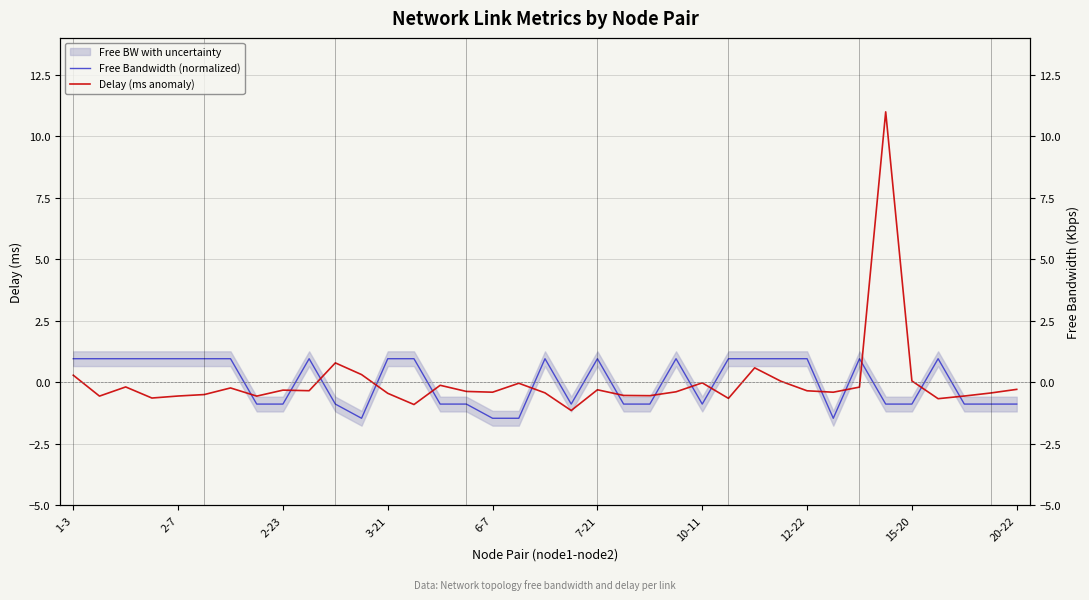

How many times do Free Bandwidth (normalized) and Delay (ms anomaly) cross each other?

15